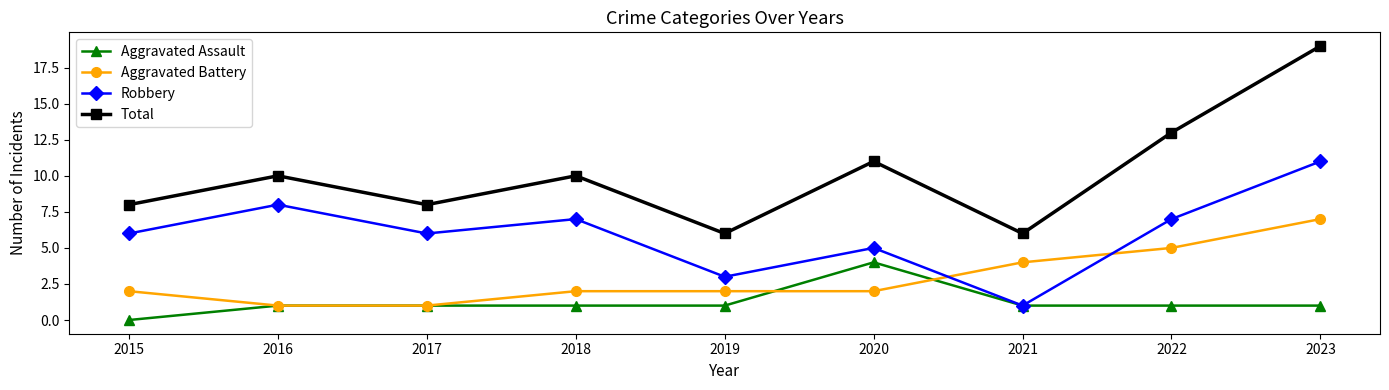

Which series changed the most between 2020 and 2021?

Total